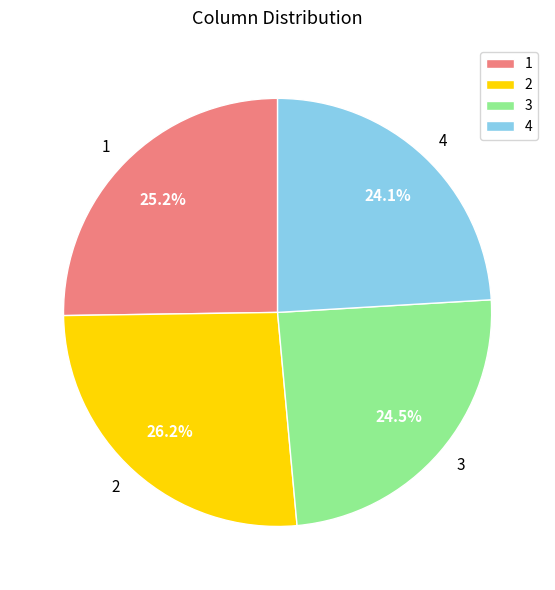

Count the number of slices in the pie.

4